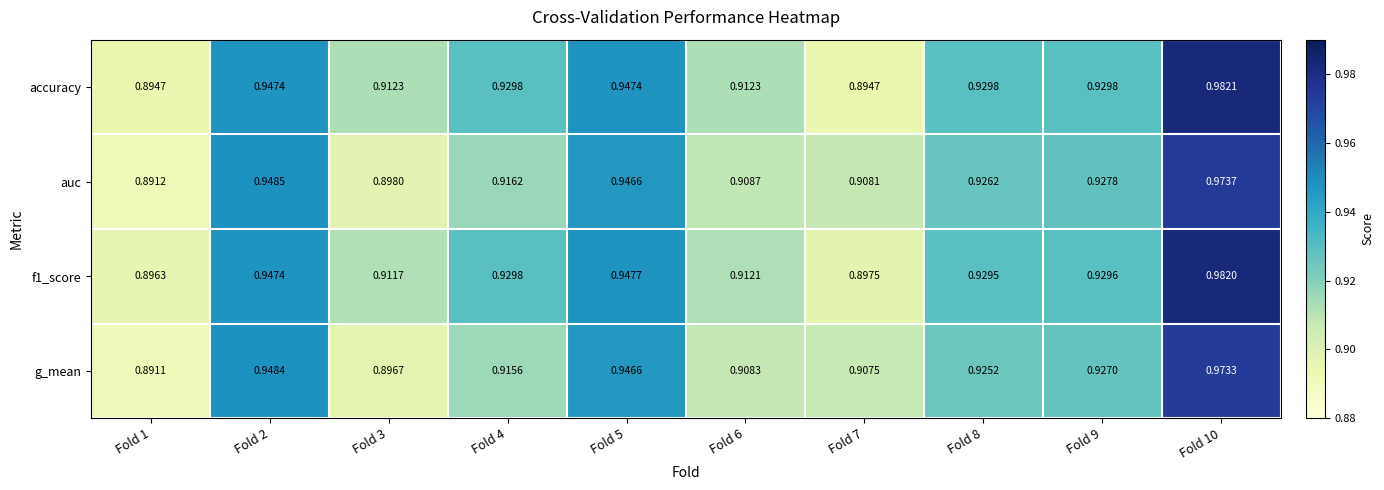

Is the value of f1_score at Fold 5 greater than the value of accuracy at Fold 5?

Yes